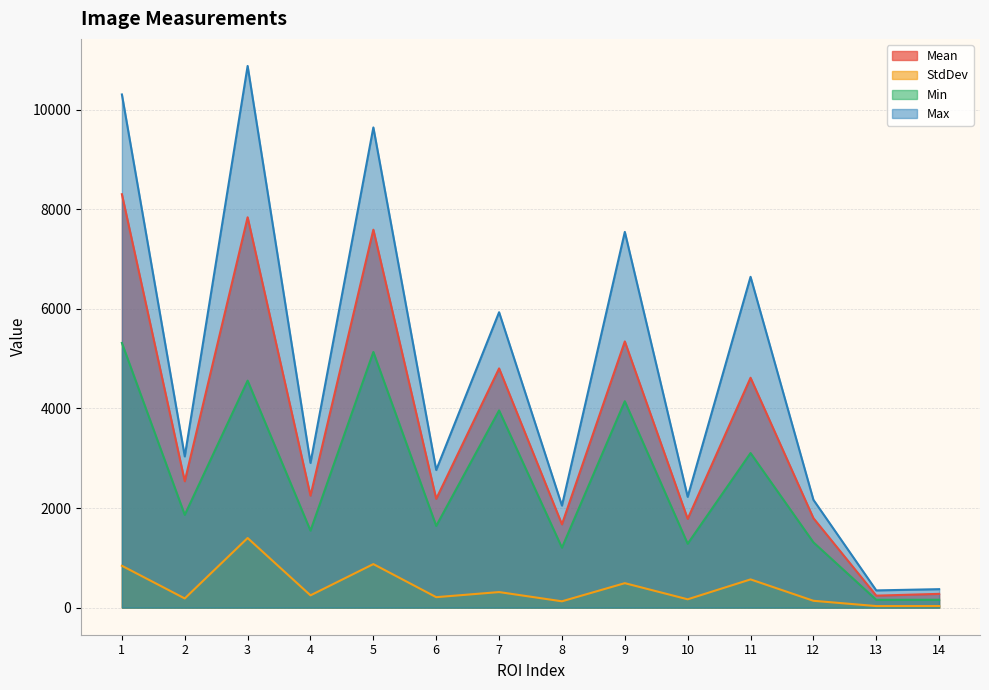

How many data points does each series have?

14